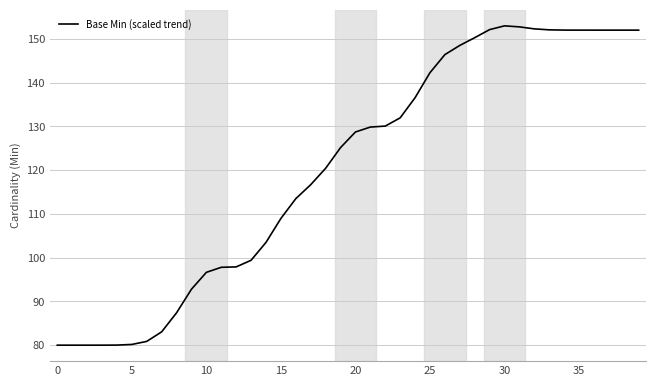

What is the difference between the maximum and minimum values?

73.0